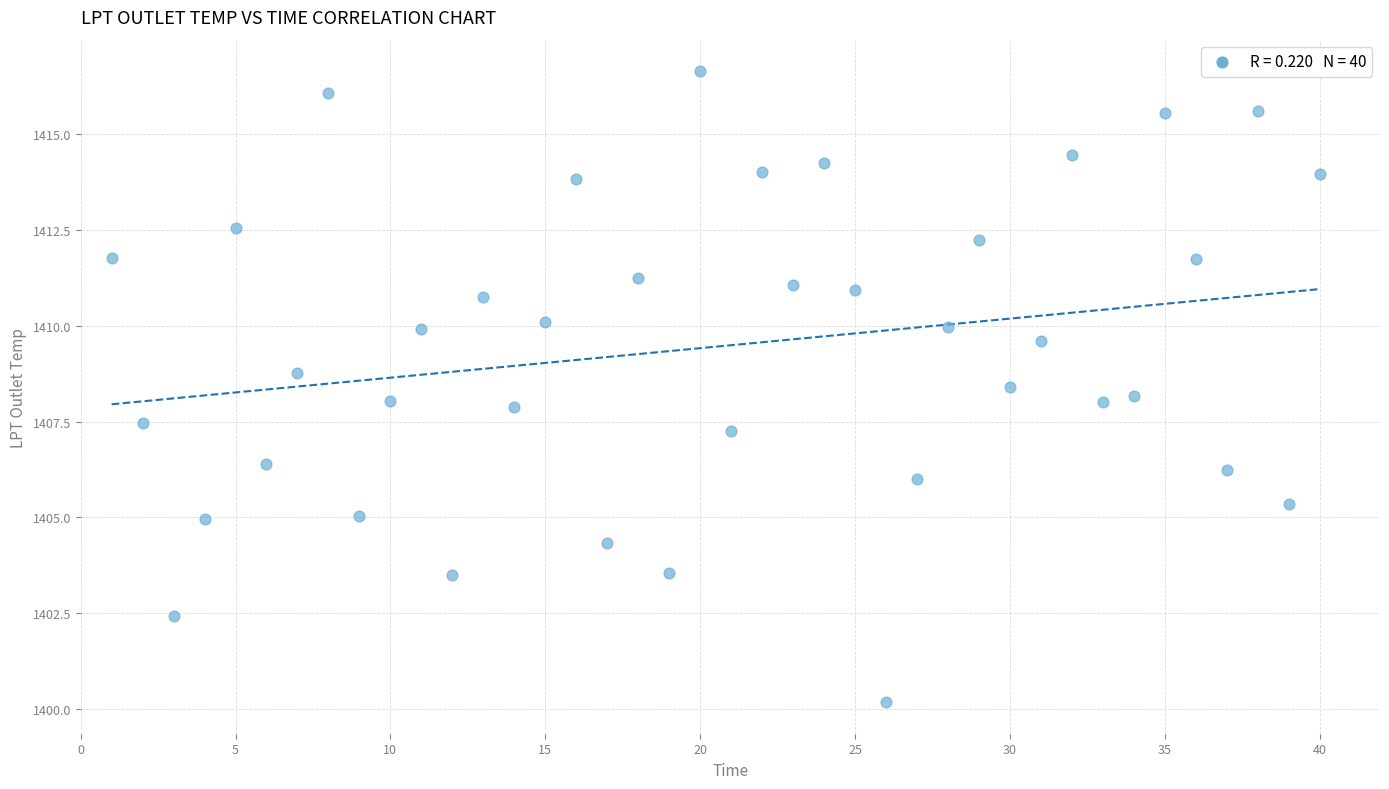

What is the range of Y values (max minus min)?

16.5